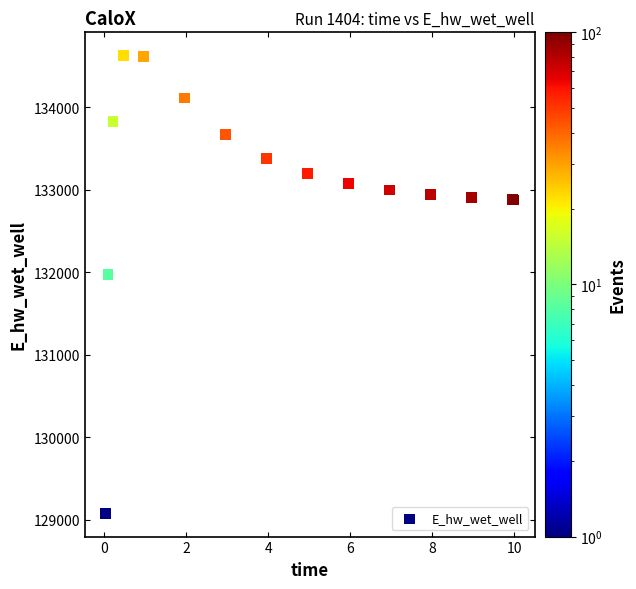

What Y value in the scatter plot is closest to 131852?

131973.0